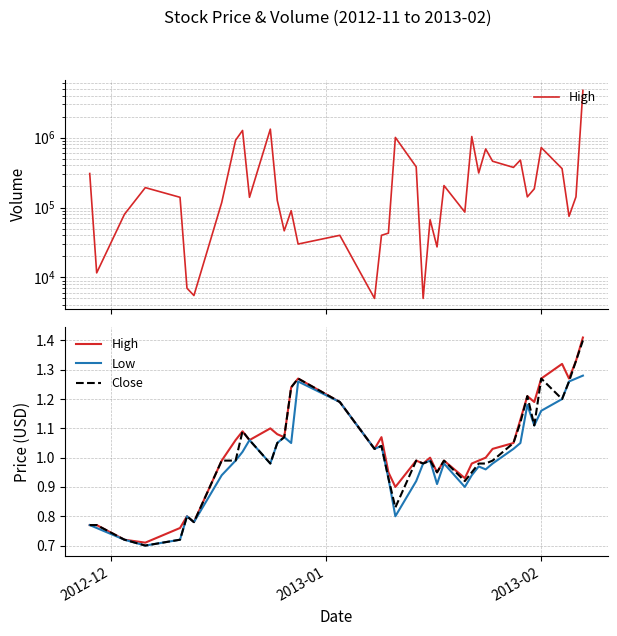

Is it true that Low equals 0.3 at 5?

False